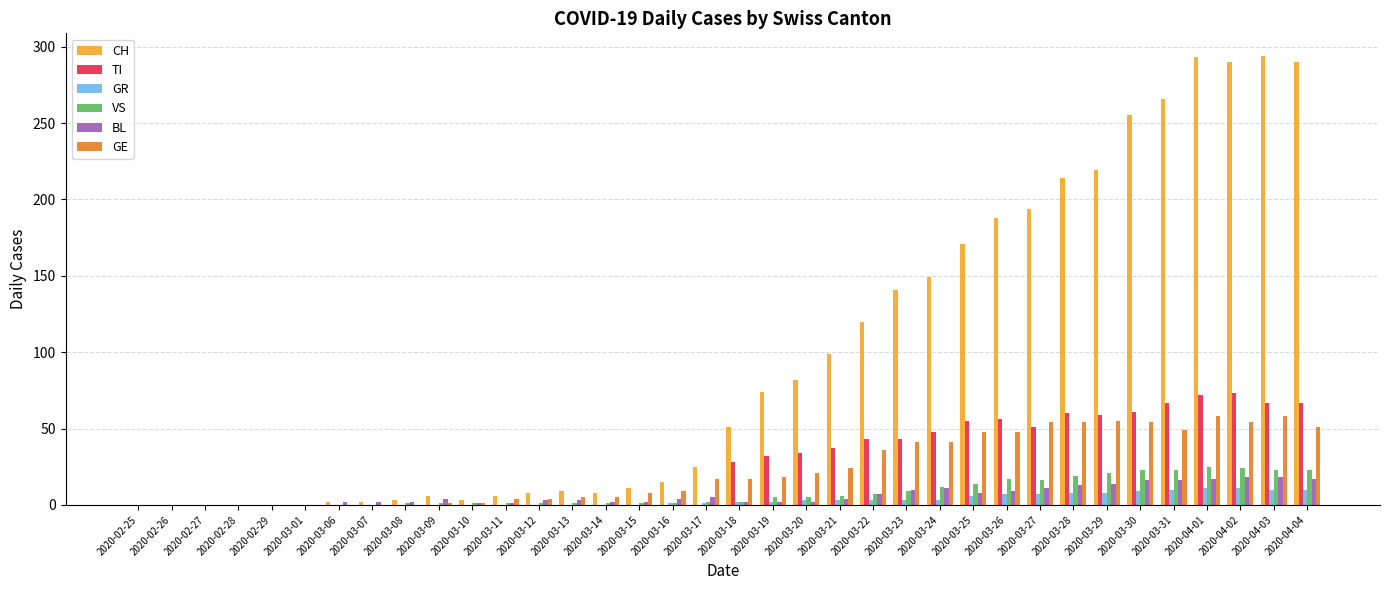

What is the sum of all TI values?

953